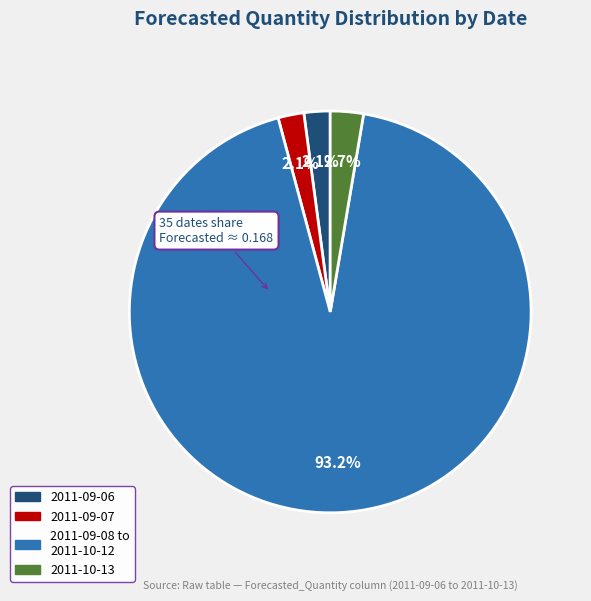

Does any single category account for the majority?

Yes